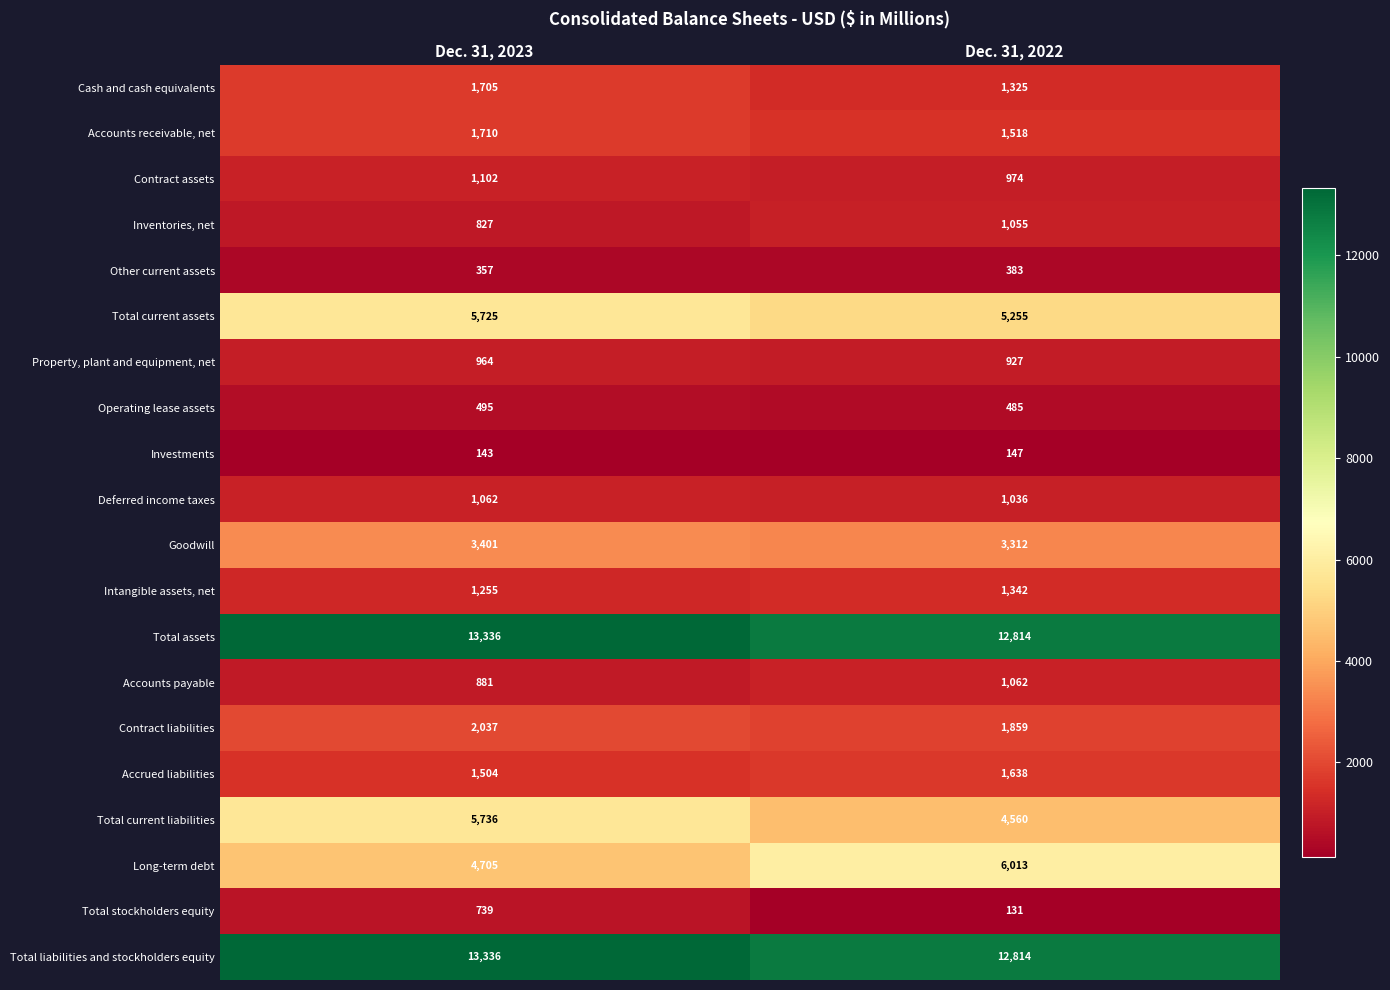

True or false: Inventories, net has a value of 578 at Dec. 31, 2023.

False